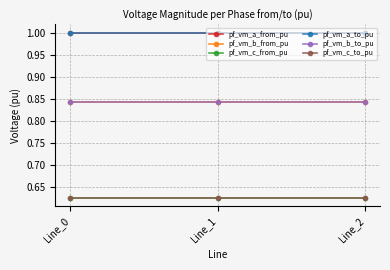

What is the average value of the pf_vm_b_from_pu series?

0.8